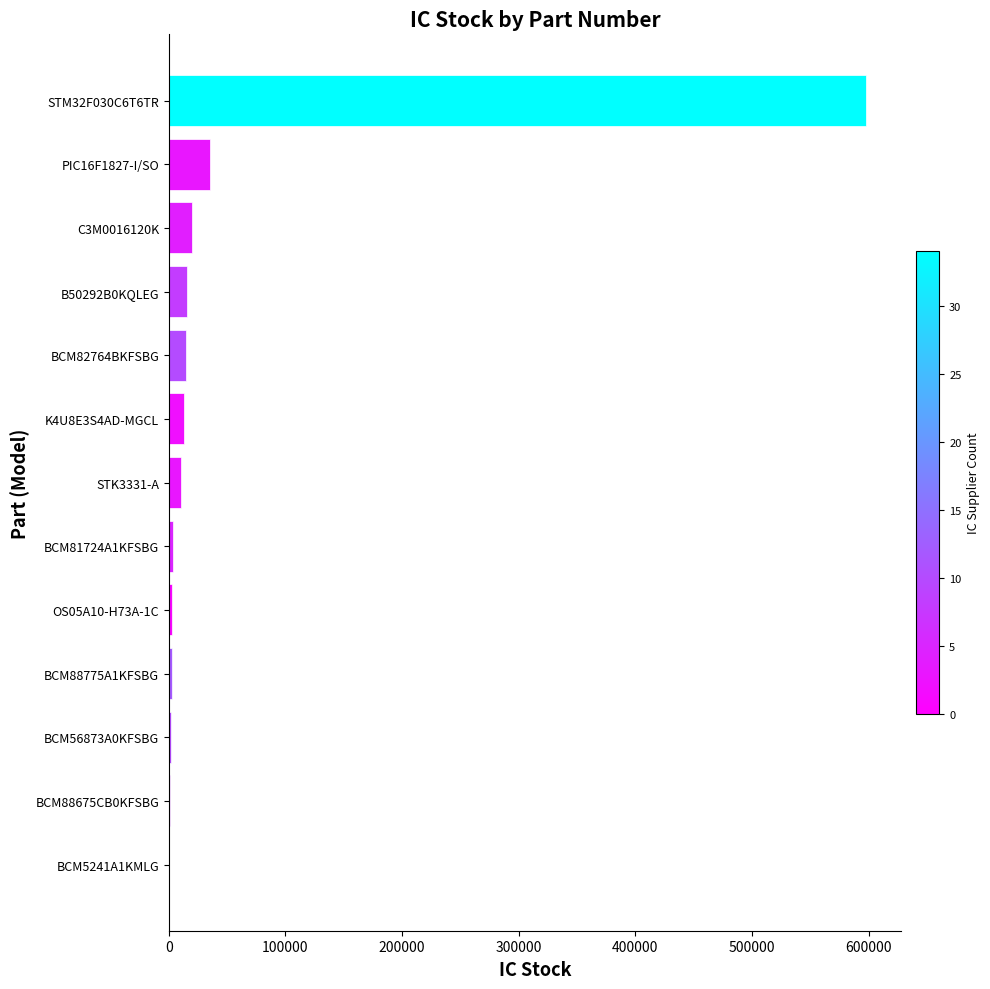

Is it true that the value at B50292B0KQLEG is 15926?

True